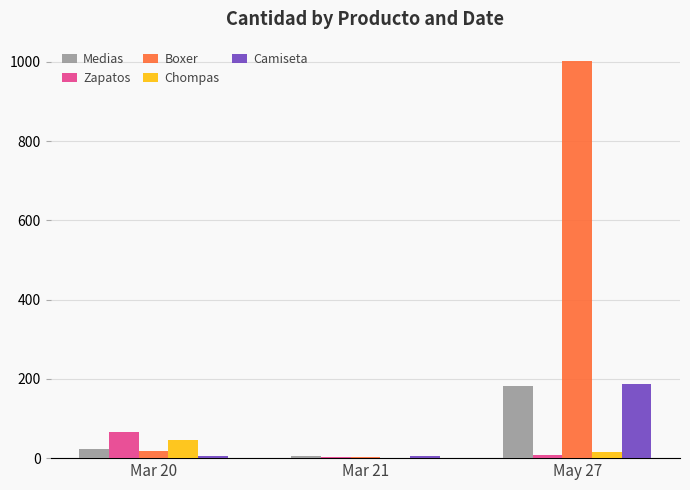

At which category is the sum across all series the highest?

May 27